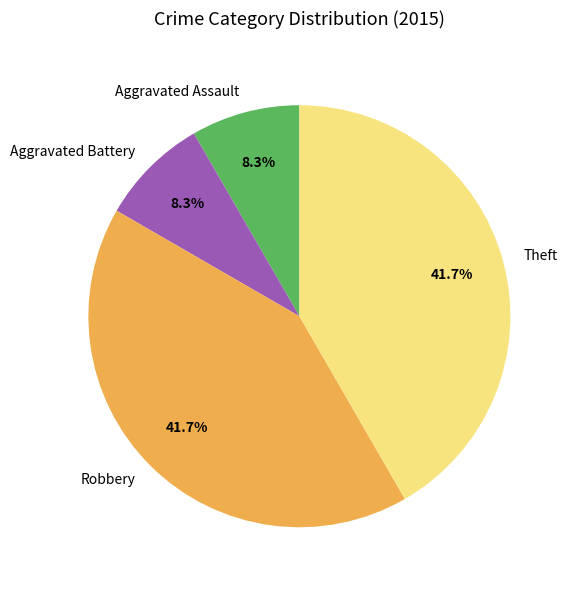

To the nearest percent, what percentage of the pie is Aggravated Assault?

8%